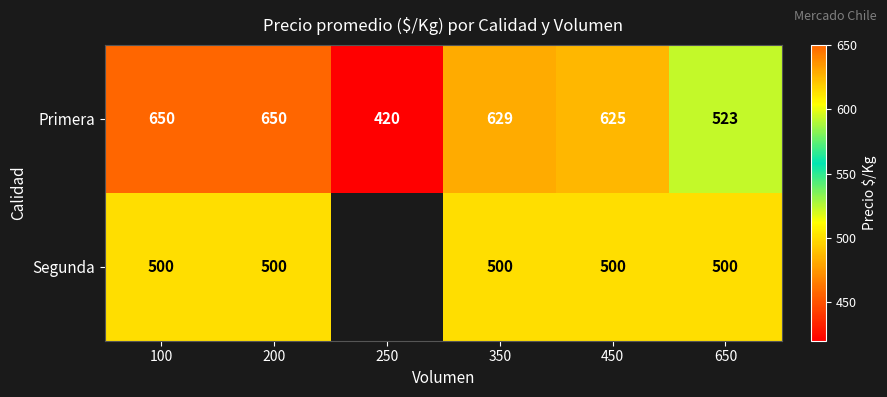

At which label is Primera closest to 535?

650